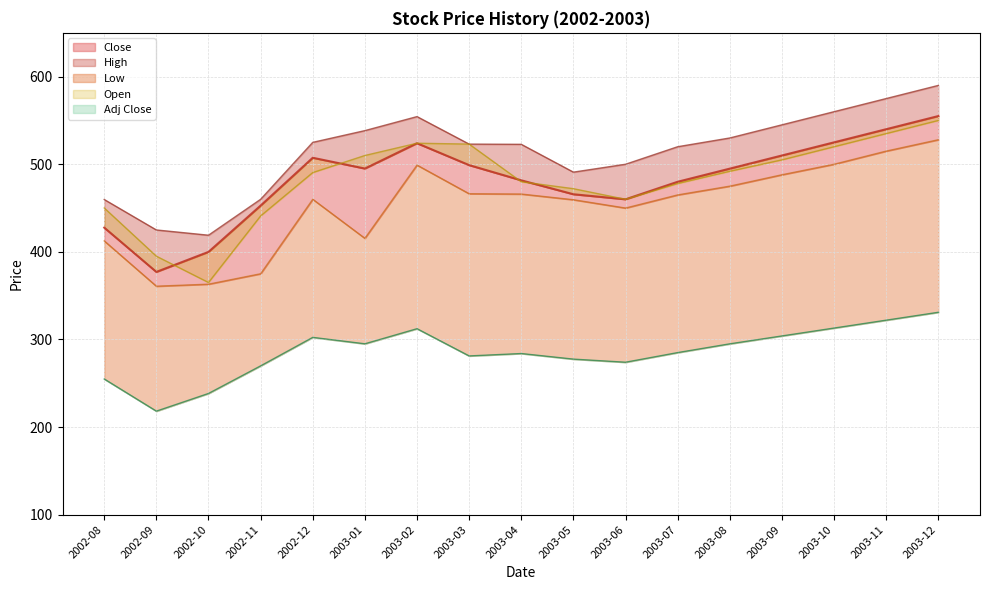

At 2003-06, list the series in order from largest to smallest.

High, Close, Open, Low, Adj Close